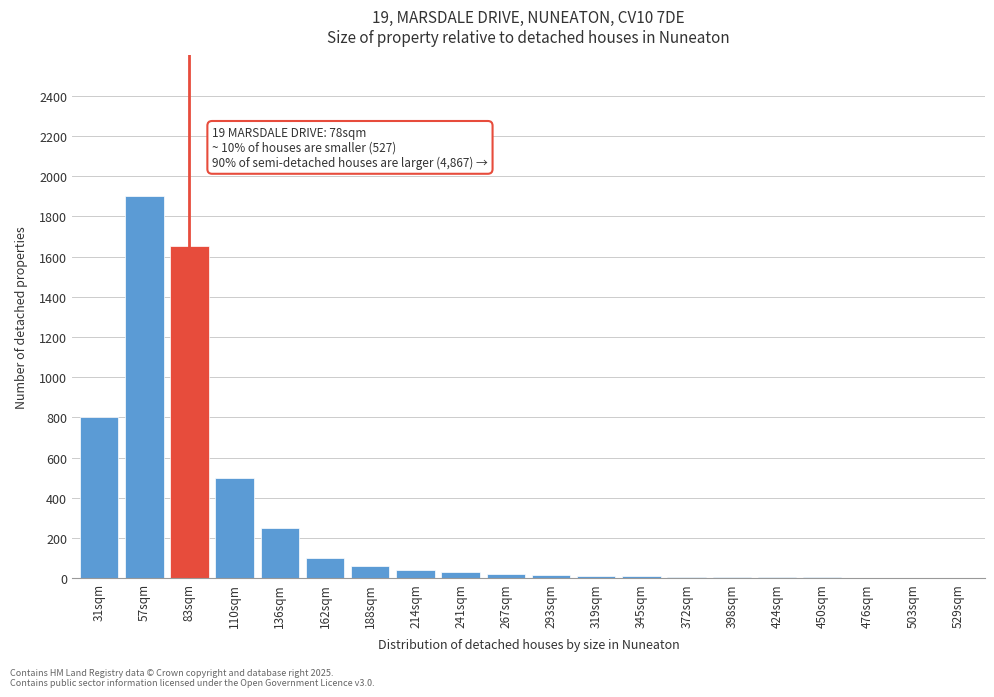

What is the maximum value shown in the chart?

1900